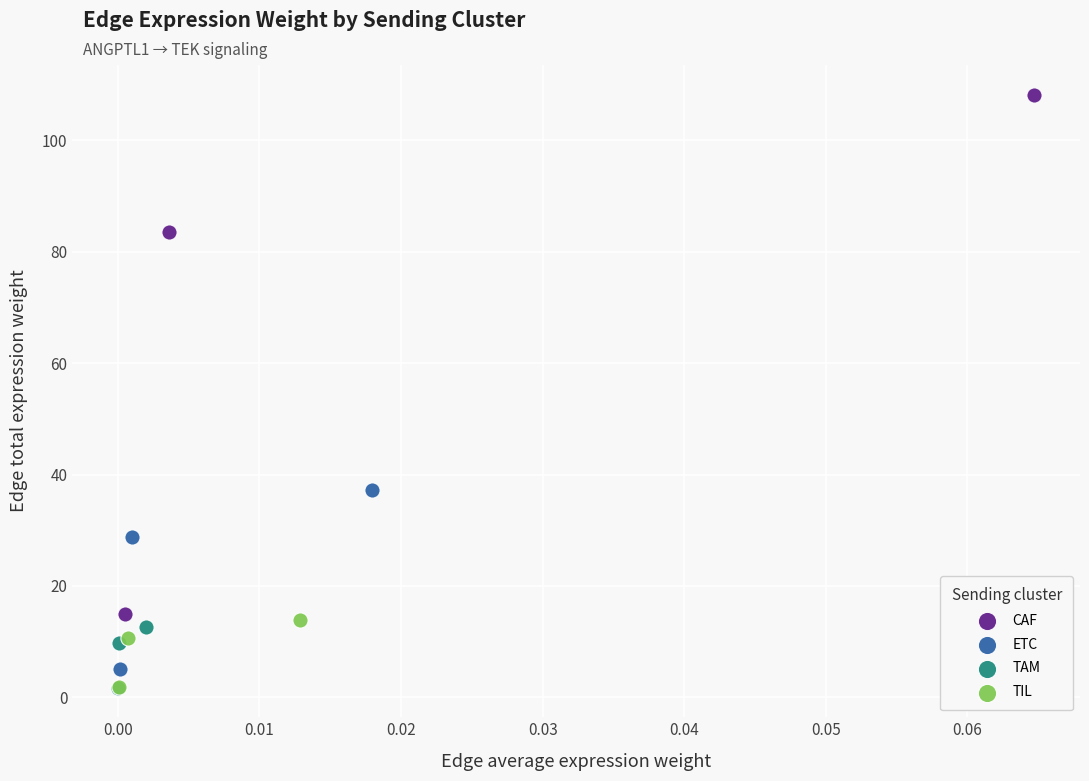

What are all the series names shown in the legend?

CAF, ETC, TAM, TIL